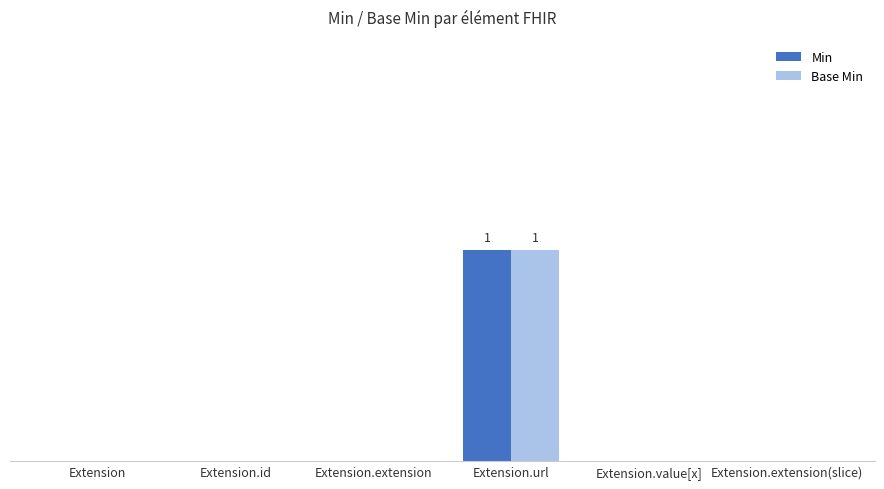

What are all the series names shown in the legend?

Min, Base Min